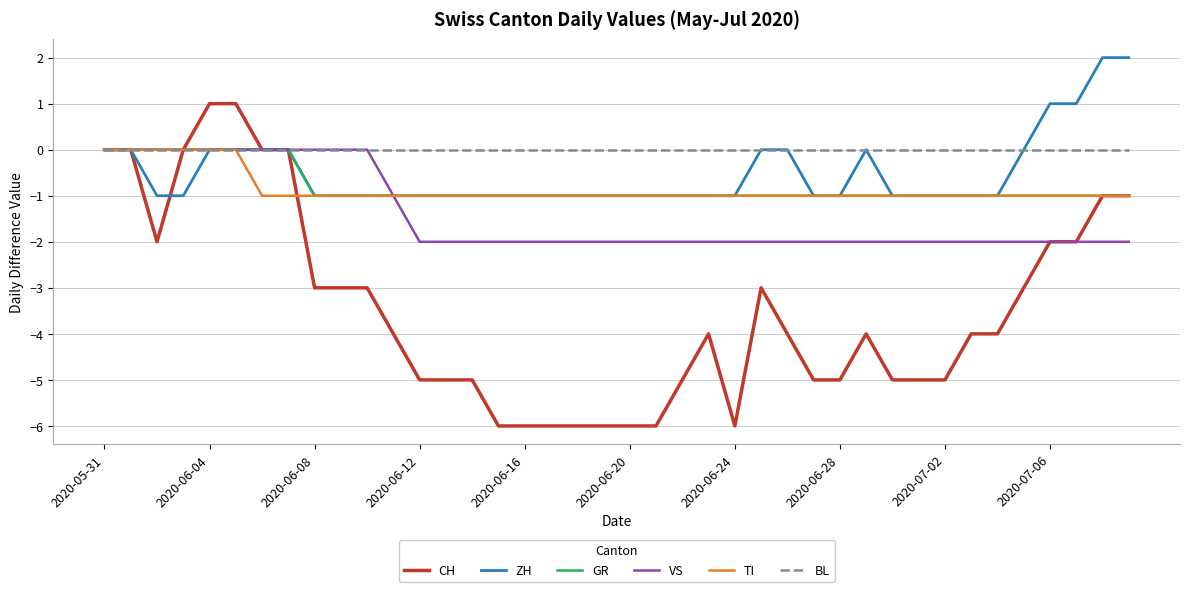

What is the smallest value displayed?

-6